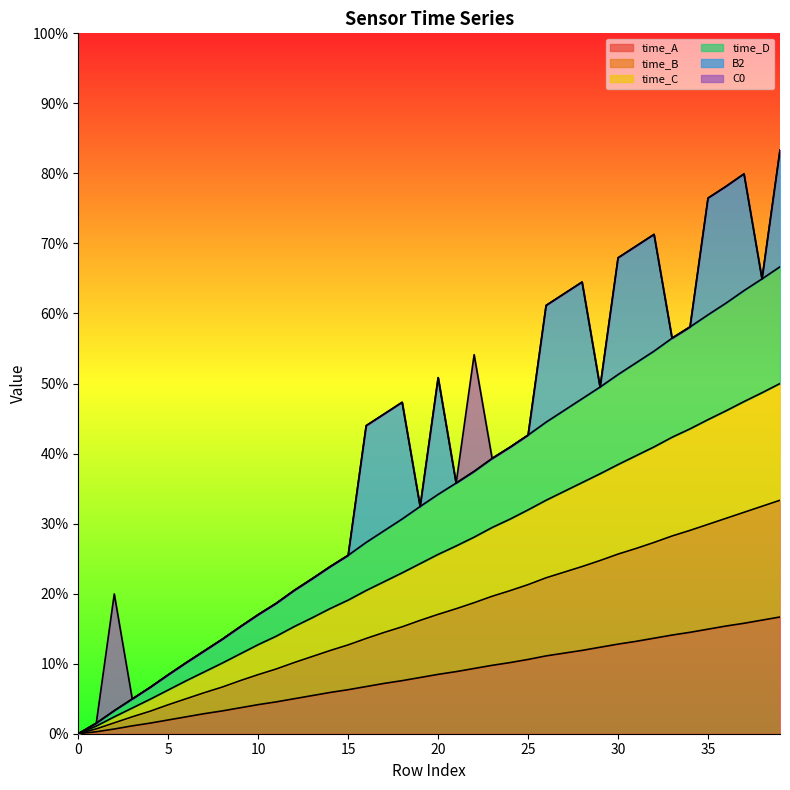

The time_C series shows 26.8 at 16. True or false?

False